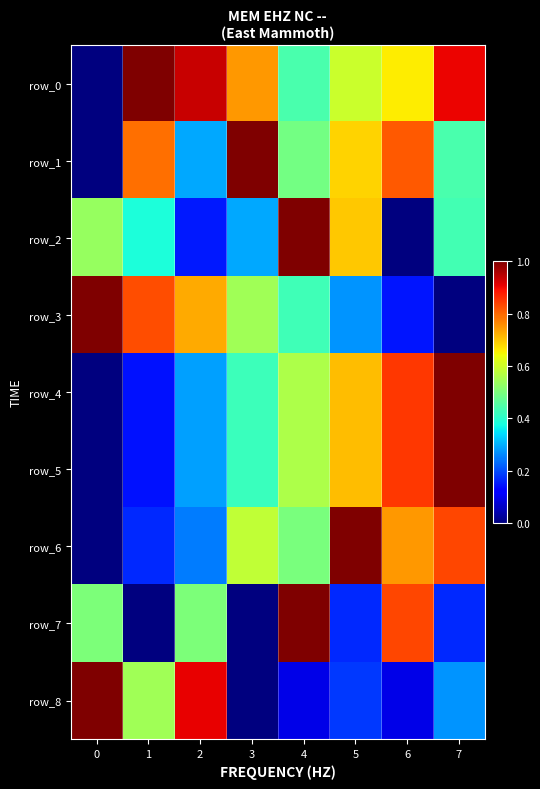

At which category is the sum across all series the highest?

4